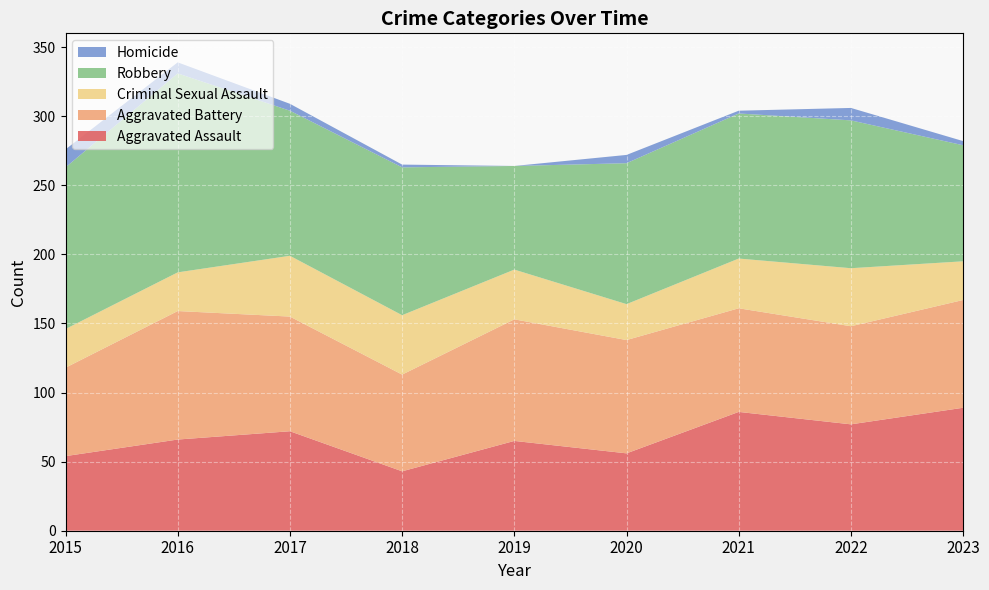

Reading left to right, extract all data points from this chart.

Aggravated Assault: 54	66	72	43	65	56	86	77	89
Aggravated Battery: 64	93	83	70	88	82	75	71	78
Criminal Sexual Assault: 28	28	44	43	36	26	36	42	28
Robbery: 117	144	105	107	75	102	105	107	84
Homicide: 13	8	5	2	0	6	2	9	3